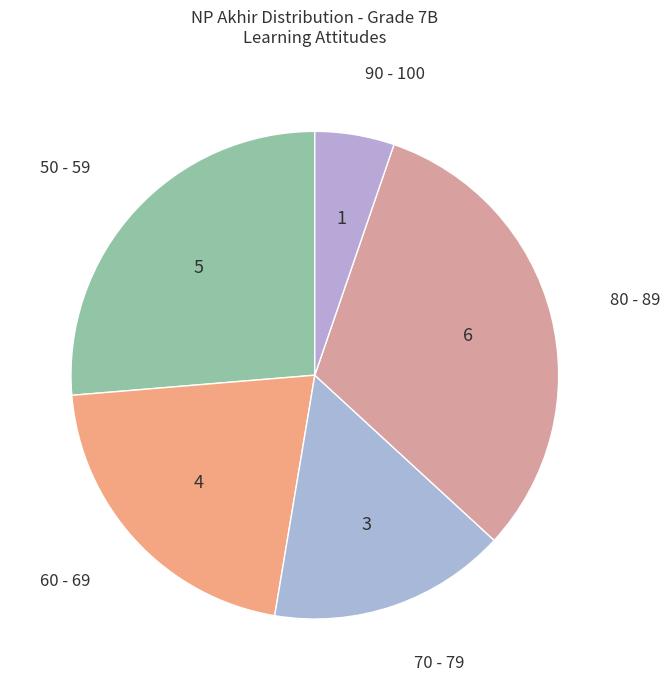

Is it true that 80 - 89 is 25% of the pie?

False